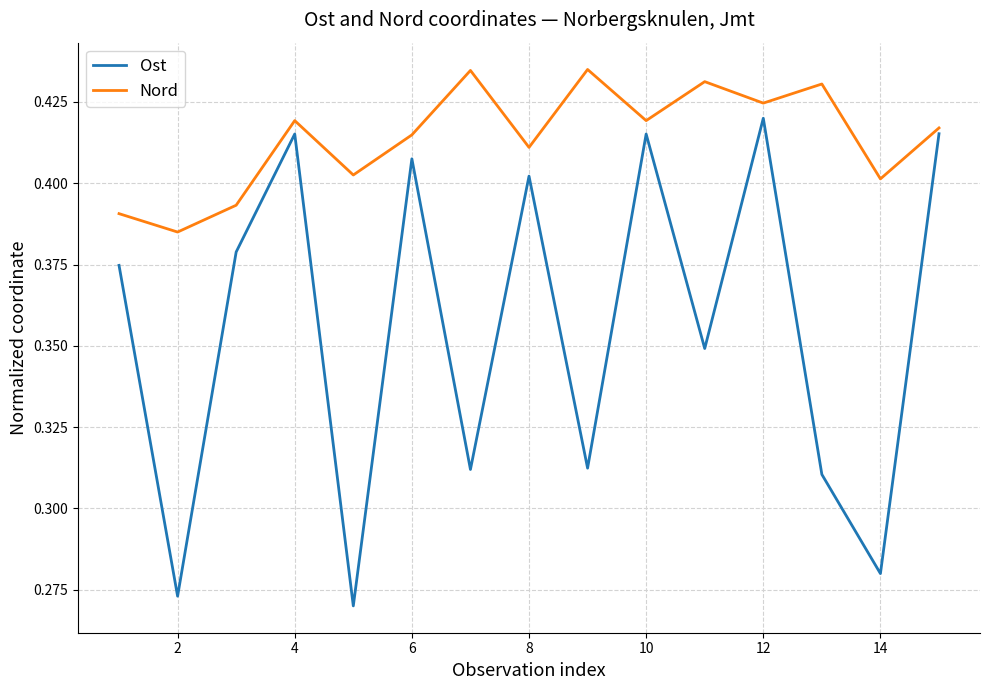

Which series has the largest total across all categories?

Nord